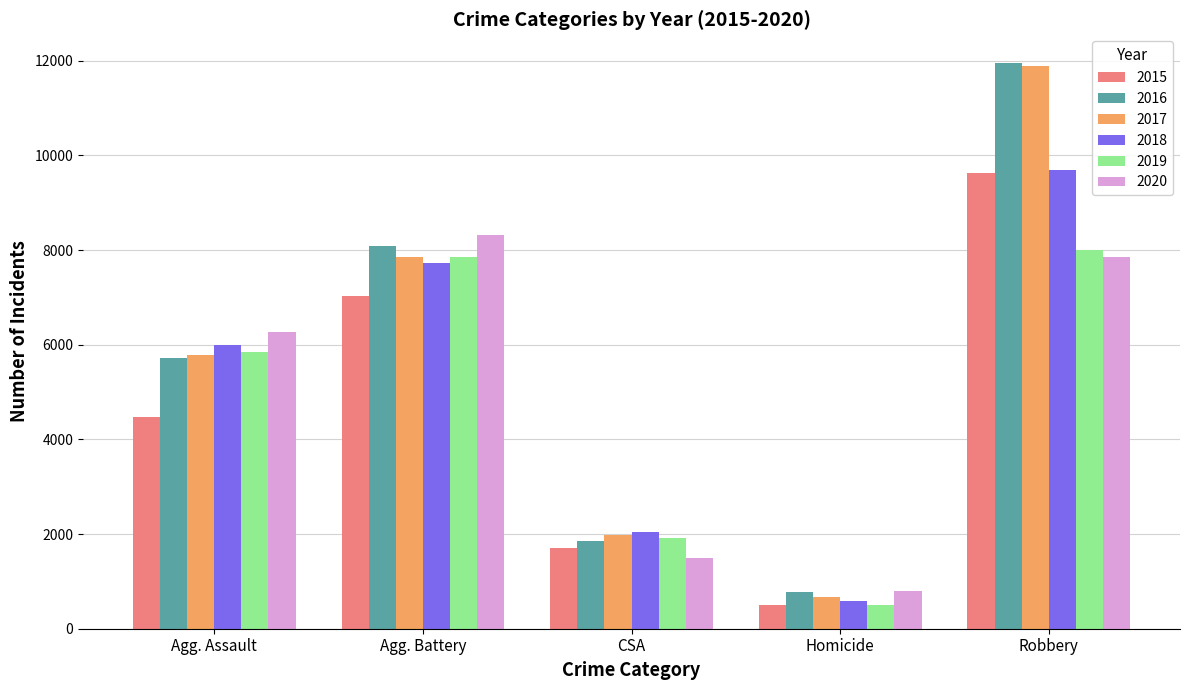

List the labels in order of 2015 value, smallest first.

Homicide, CSA, Agg. Assault, Agg. Battery, Robbery